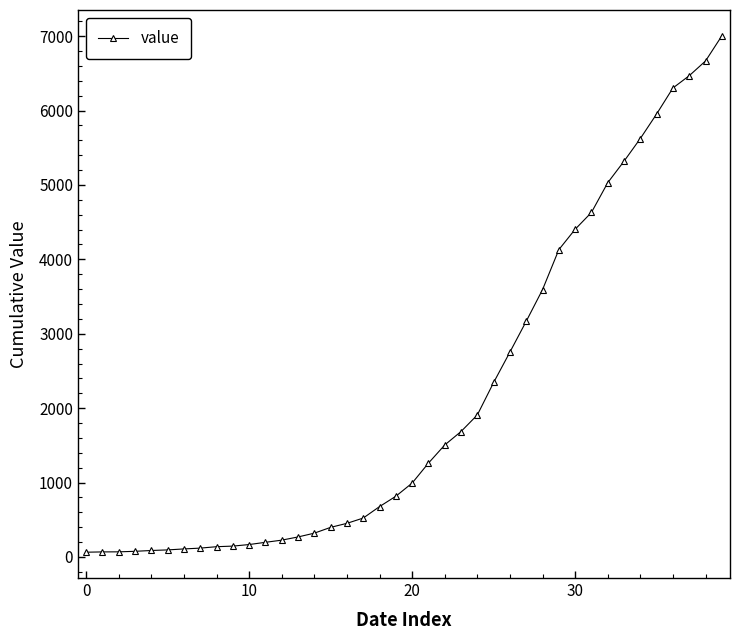

What is the greatest value displayed?

7004